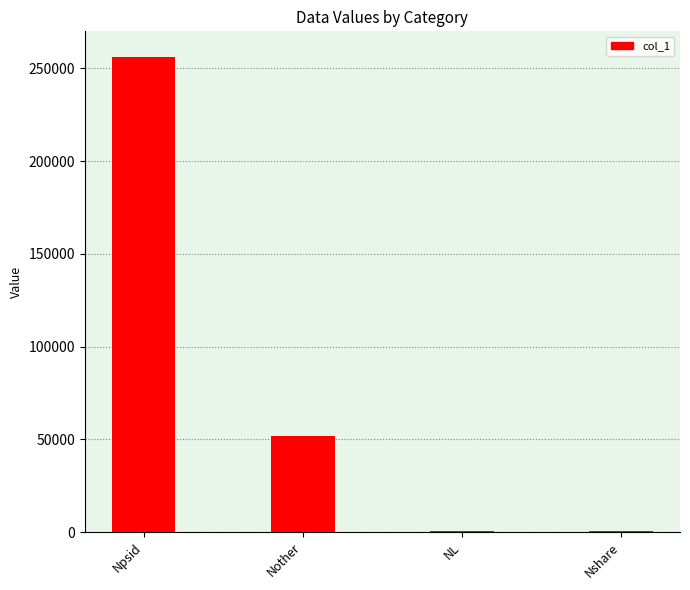

What is the maximum value shown in the chart?

256413